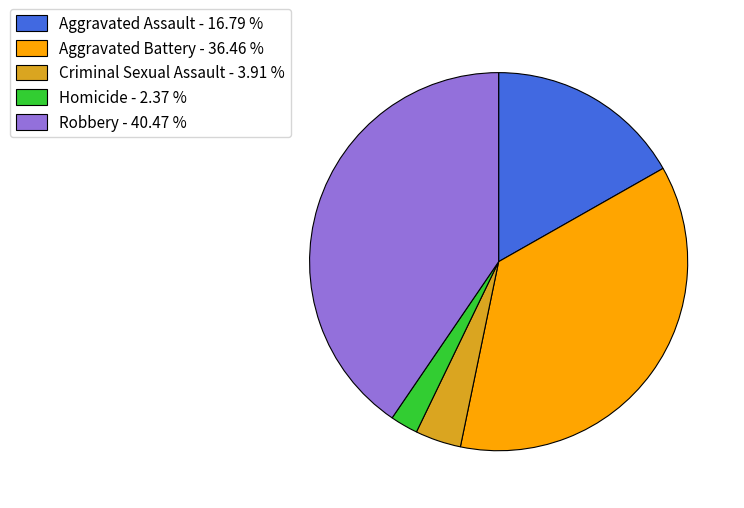

Between Robbery - 40.47 % and Aggravated Assault - 16.79 %, which is larger?

Robbery - 40.47 %